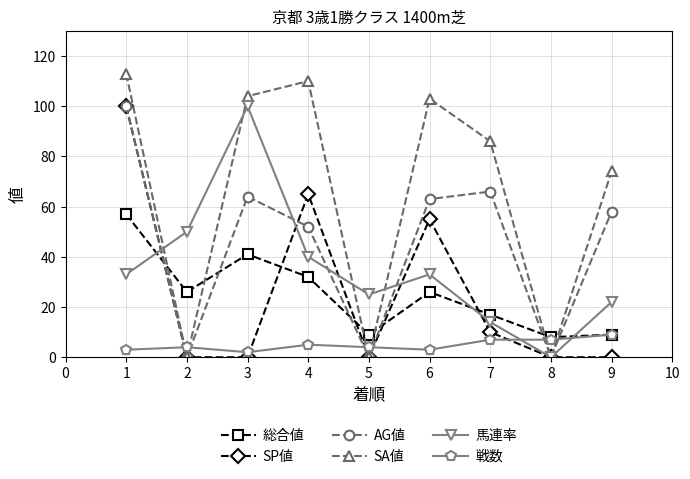

Reading left to right, list all the values displayed in this chart.

総合値: 57	26	41	32	9	26	17	8	9
SP値: 100	0	0	65	0	55	10	0	0
AG値: 100	0	64	52	0	63	66	0	58
SA値: 113	0	104	110	0	103	86	0	74
馬連率: 33	50	100	40	25	33	14	0	22
戦数: 3	4	2	5	4	3	7	7	9